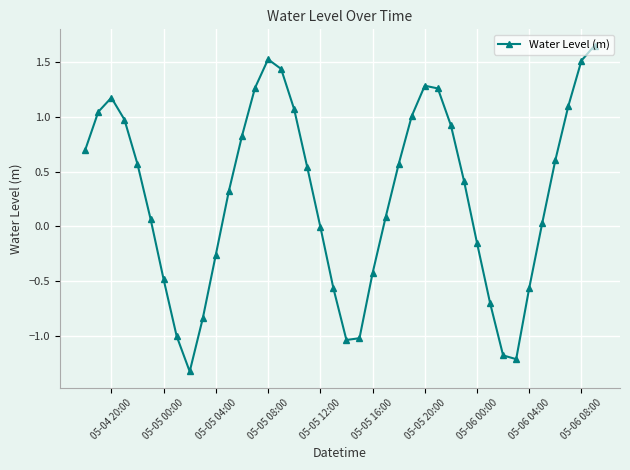

What is the sum of all values?

11.2